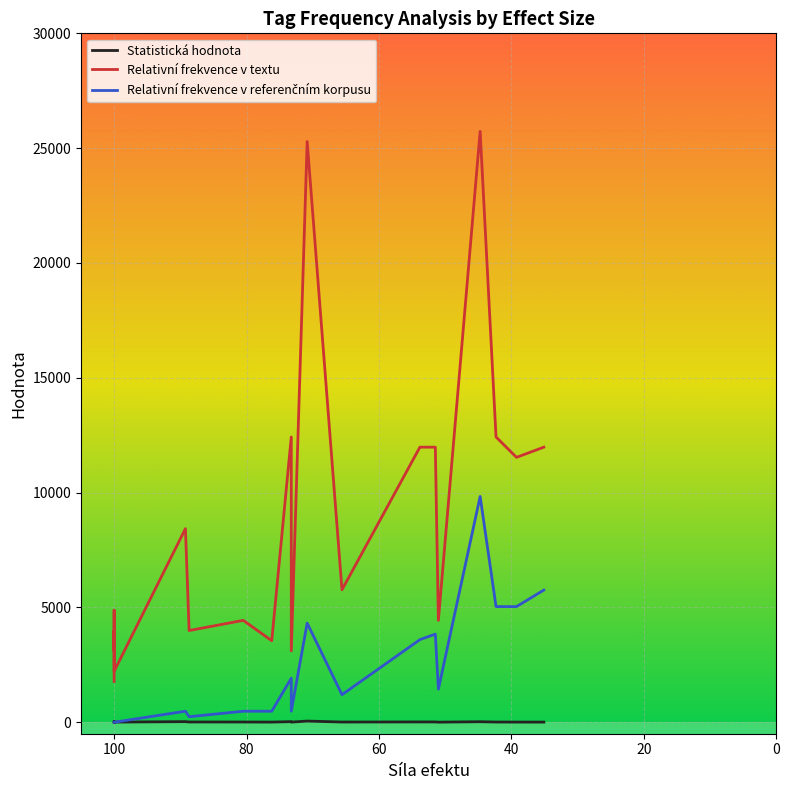

Where does the Statistická hodnota series first go above 9?

40